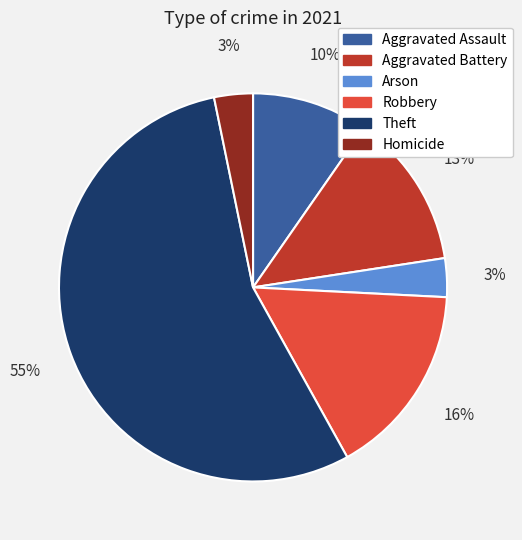

To the nearest percent, what is the difference between the largest and smallest slice percentages?

52%